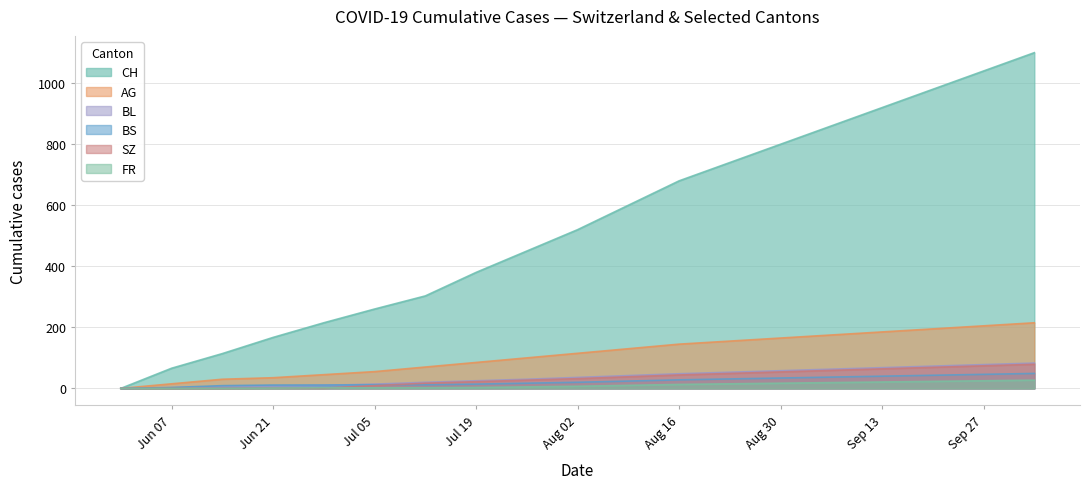

Does the chart display data point markers on the line(s)?

No